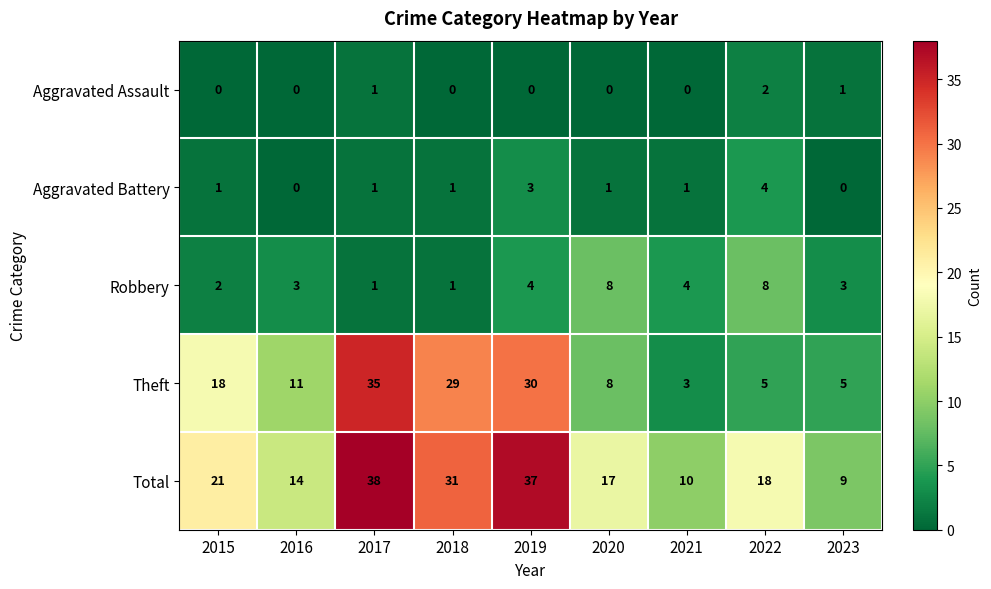

What is the difference between the highest and lowest values at 2016?

14